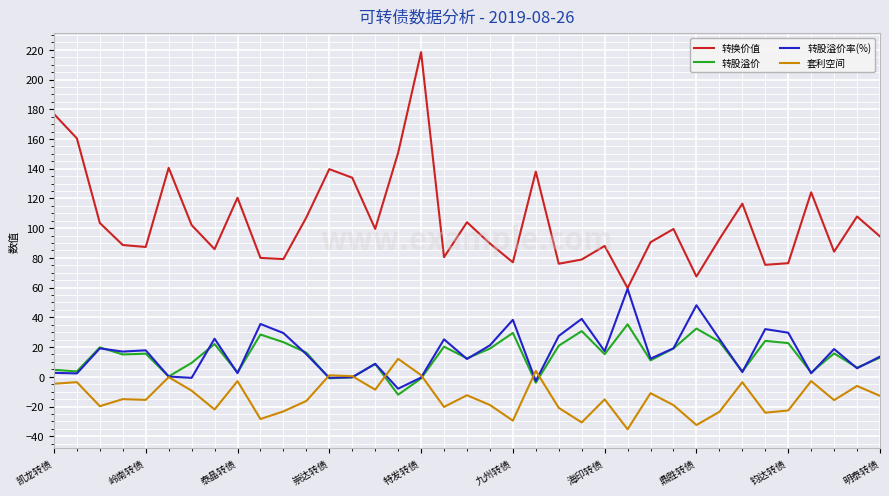

At how many categories does at least one series exceed 2?

37